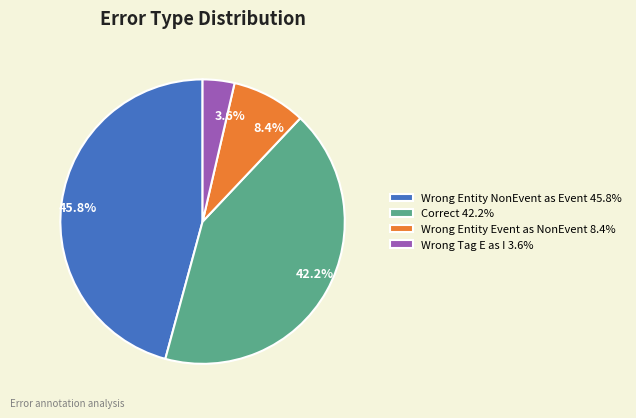

Approximately how many times larger is the value at Wrong Entity NonEvent as Event 45.8% compared to Correct 42.2%?

1.1